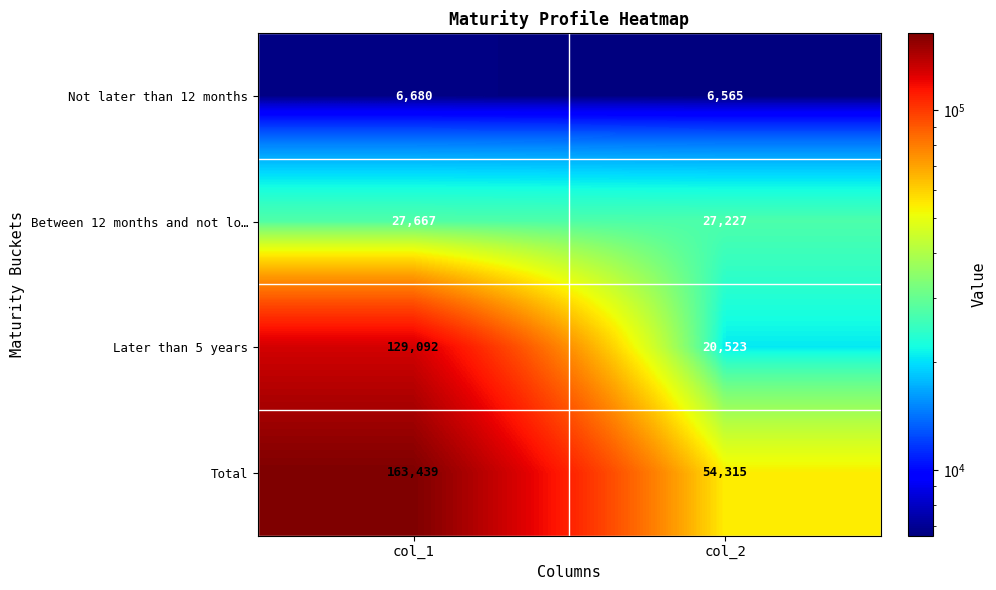

Which series has the widest spread of values?

Total